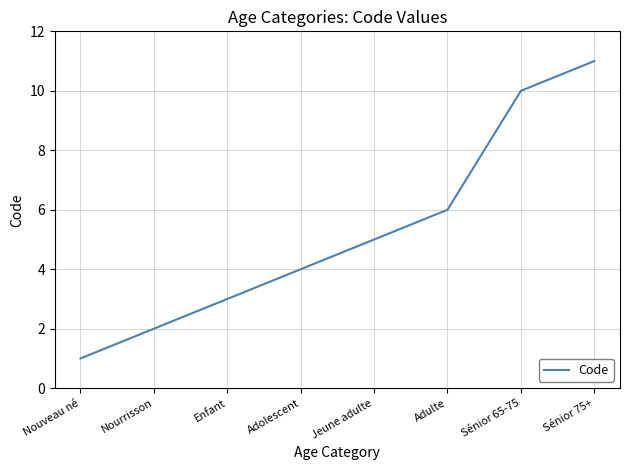

Is this an area chart (filled region under the line)?

No